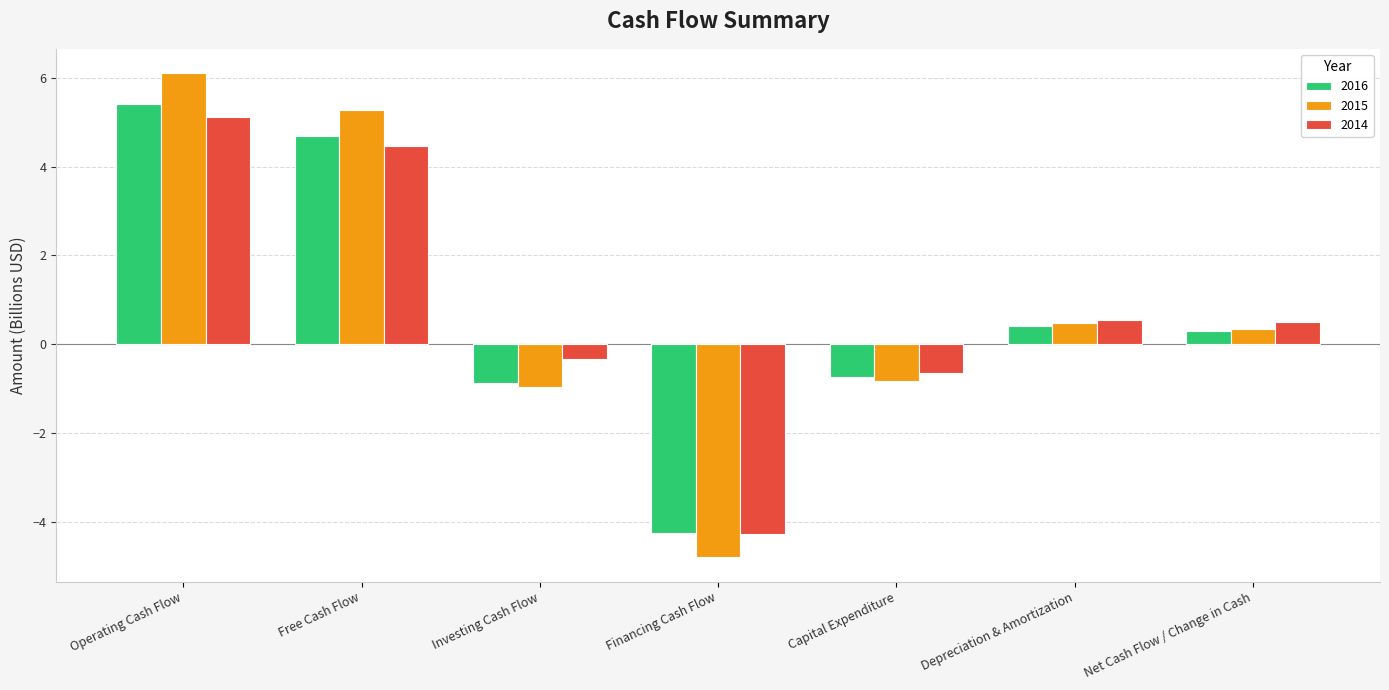

Which series has the largest range (max minus min)?

2015